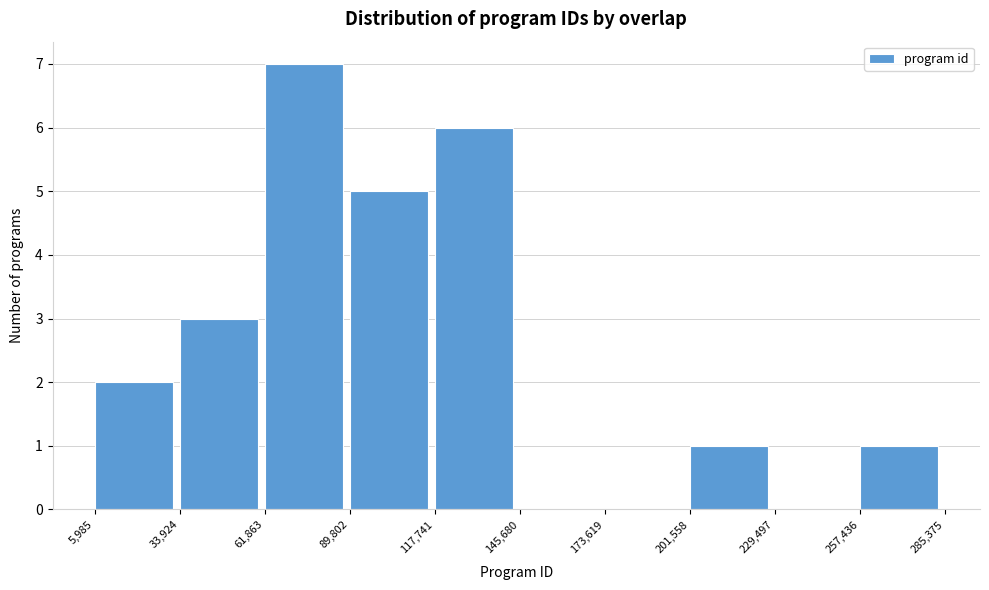

Reading left to right, transcribe this chart: for each bar, give the range it covers on the x-axis and its height. The values are not printed on the chart, so give them approximately, as read against the axis.

5,985 to 33,924: 2
33,924 to 61,863: 3
61,863 to 89,802: 7
89,802 to 117,741: 5
117,741 to 145,680: 6
145,680 to 173,619: 0
173,619 to 201,558: 0
201,558 to 229,497: 1
229,497 to 257,436: 0
257,436 to 285,375: 1